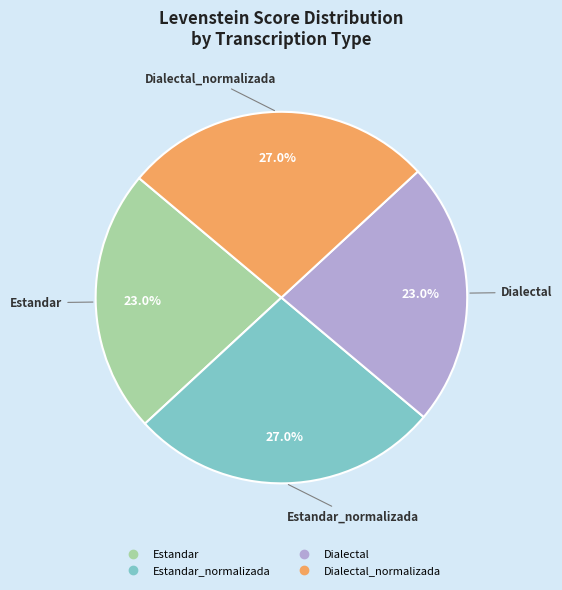

Count the number of slices in the pie.

4